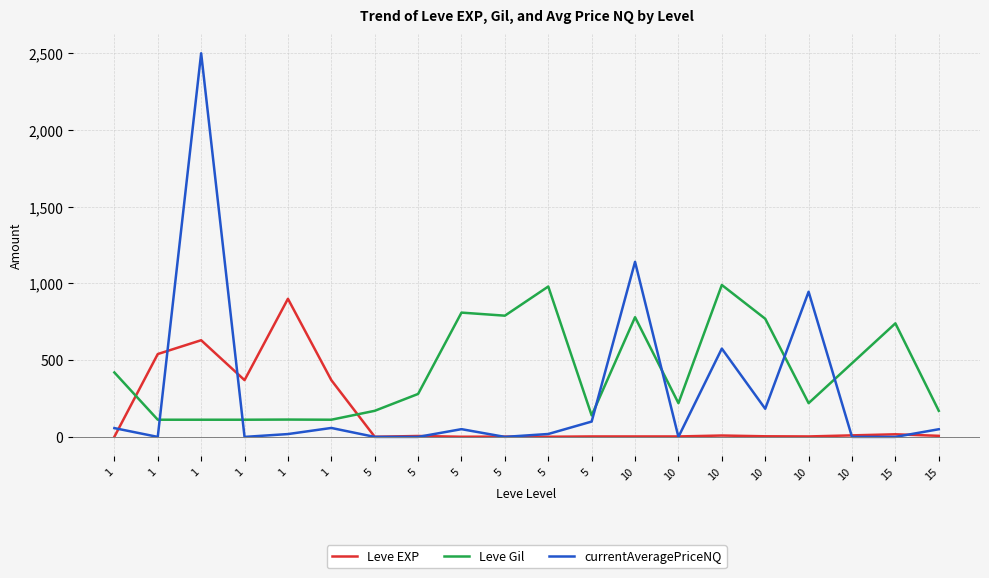

Where is the first local maximum for currentAveragePriceNQ?

1